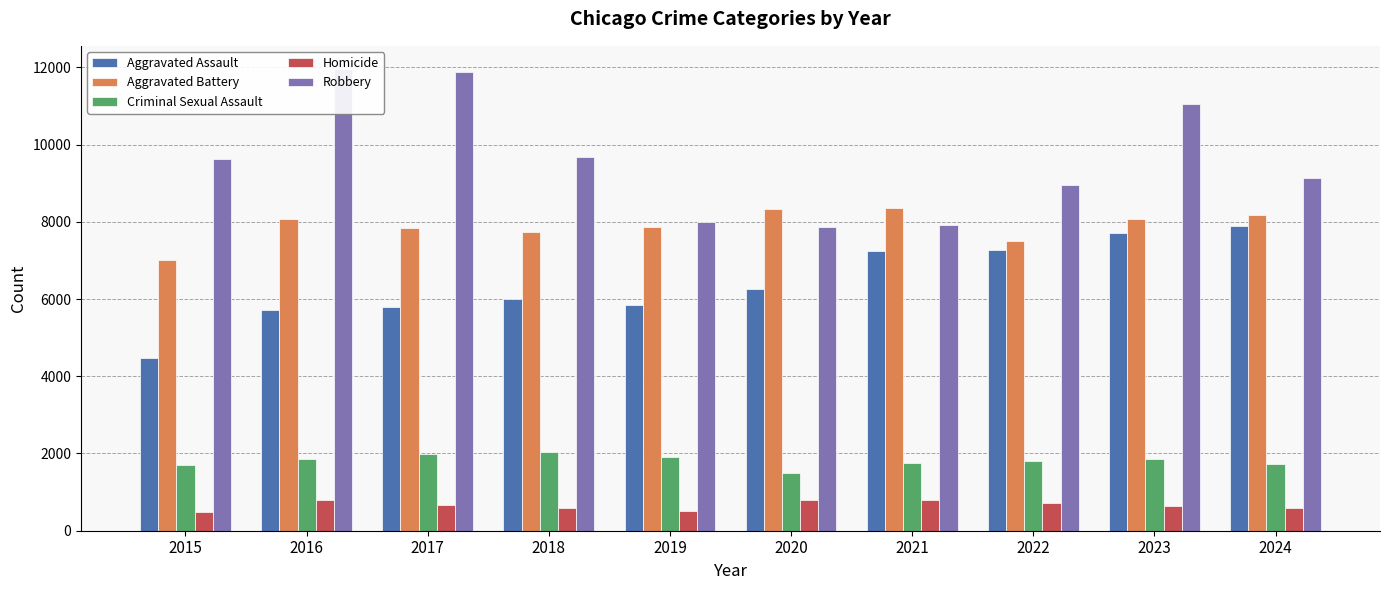

What is the difference between the Aggravated Assault values at 2024 and 2015?

3419